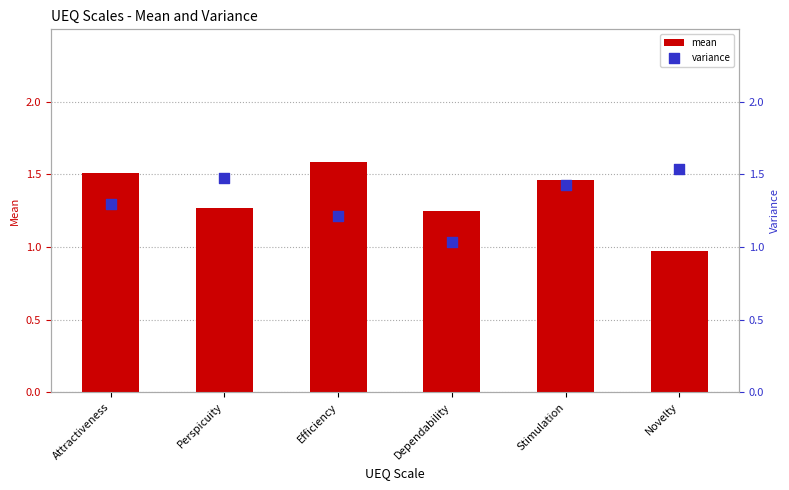

At how many categories does at least one series exceed 0?

6